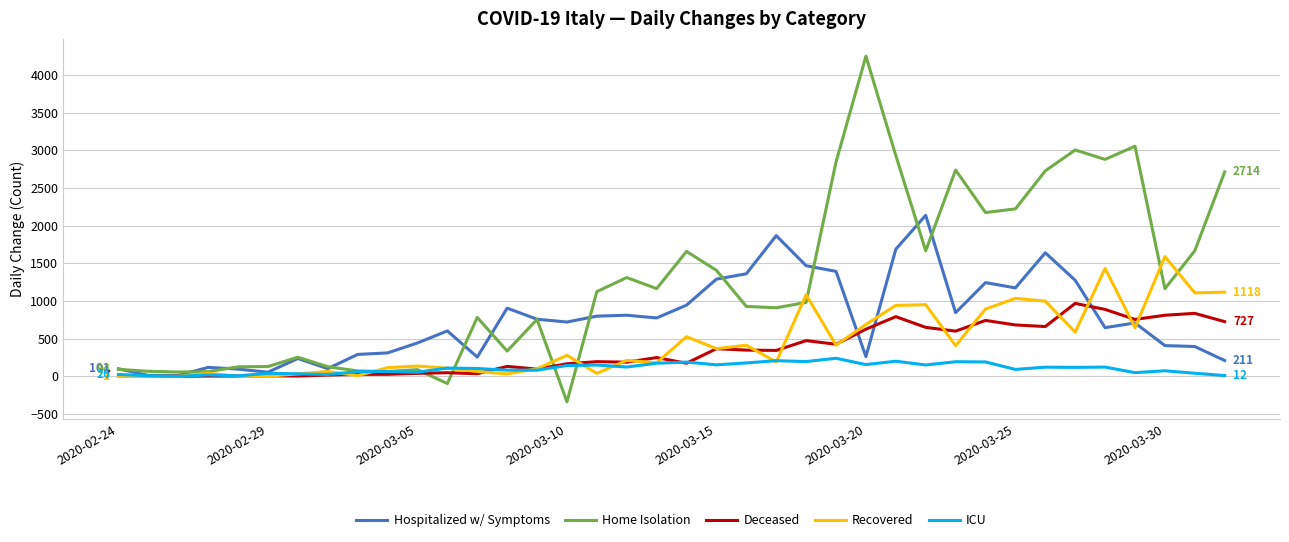

List the series in order of their peak value, lowest first.

ICU, Deceased, Recovered, Hospitalized w/ Symptoms, Home Isolation